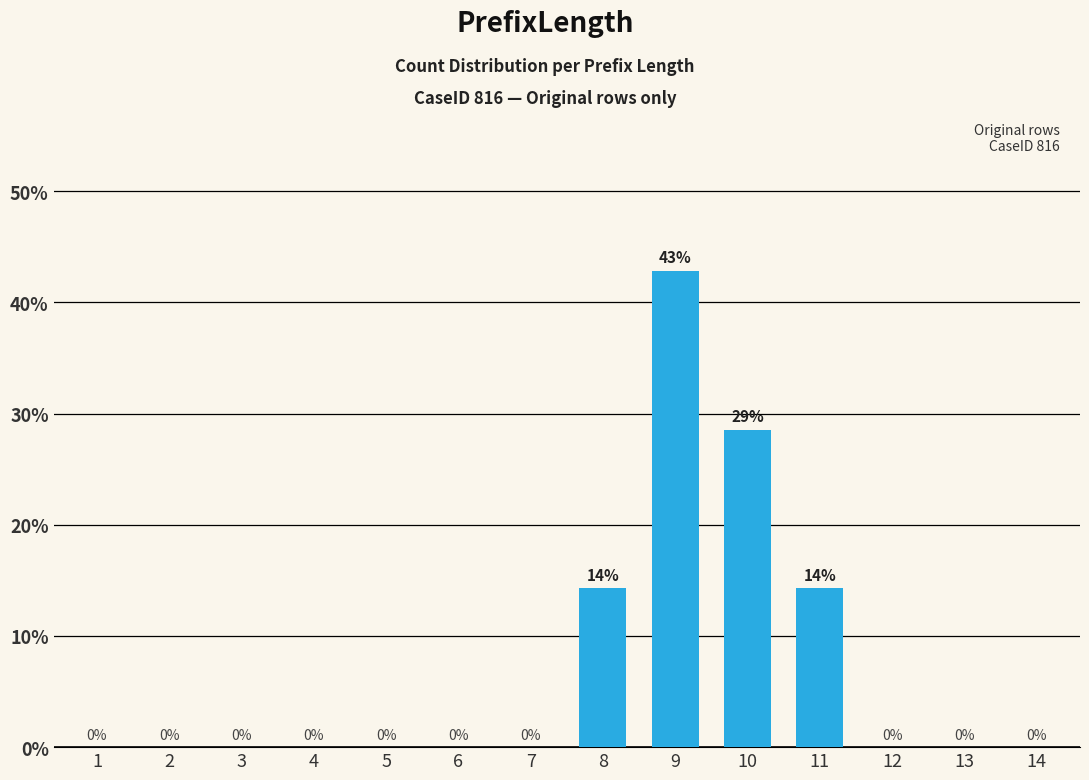

What is the difference between the values at 3 and 9?

0.4